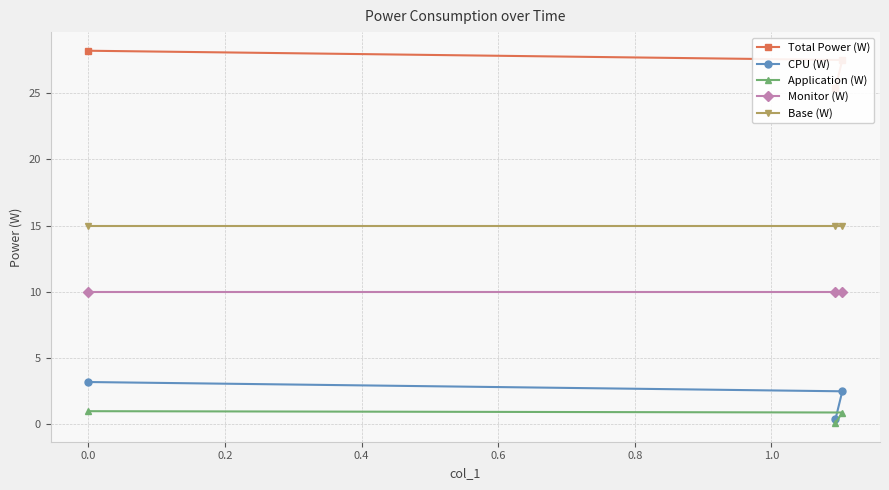

What is the lowest value of the Base (W) series?

15.0